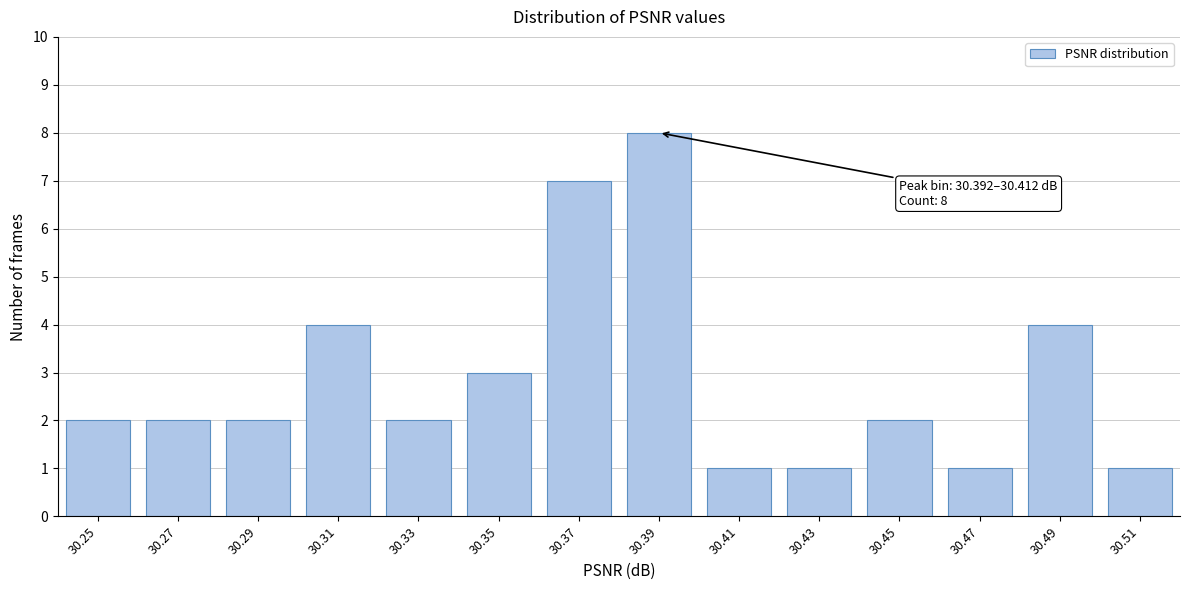

Reading right to left, transcribe all the data shown in this chart.

1	4	1	2	1	1	8	7	3	2	4	2	2	2